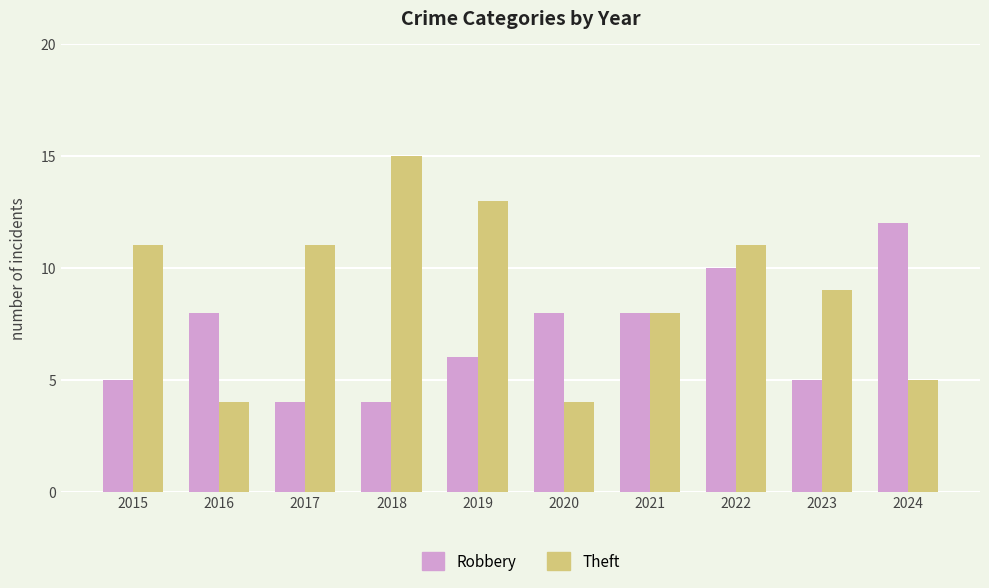

What is the difference between the maximum and minimum values in the Robbery series?

8